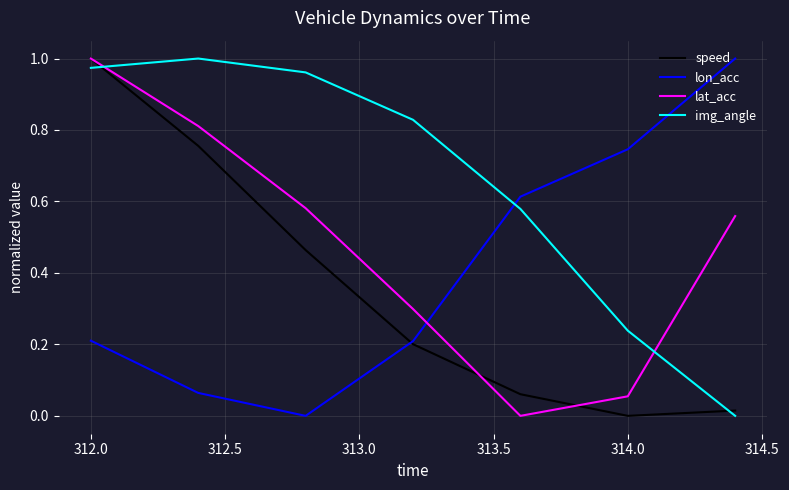

List the series in order of their overall mean, highest first.

img_angle, lat_acc, lon_acc, speed